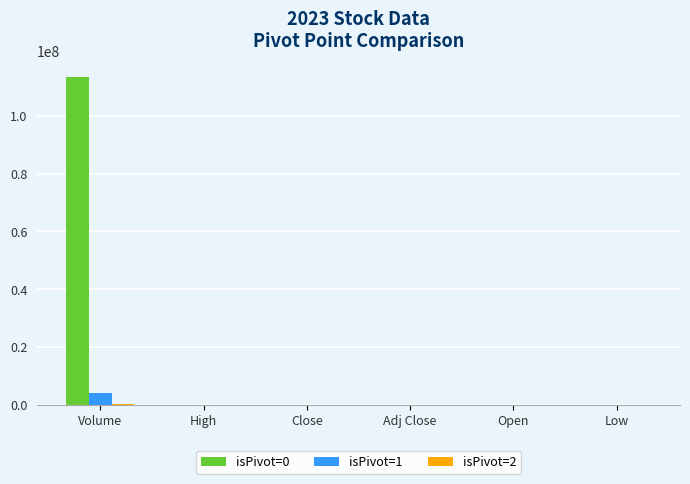

Which category has the highest value in the isPivot=0 series?

Volume